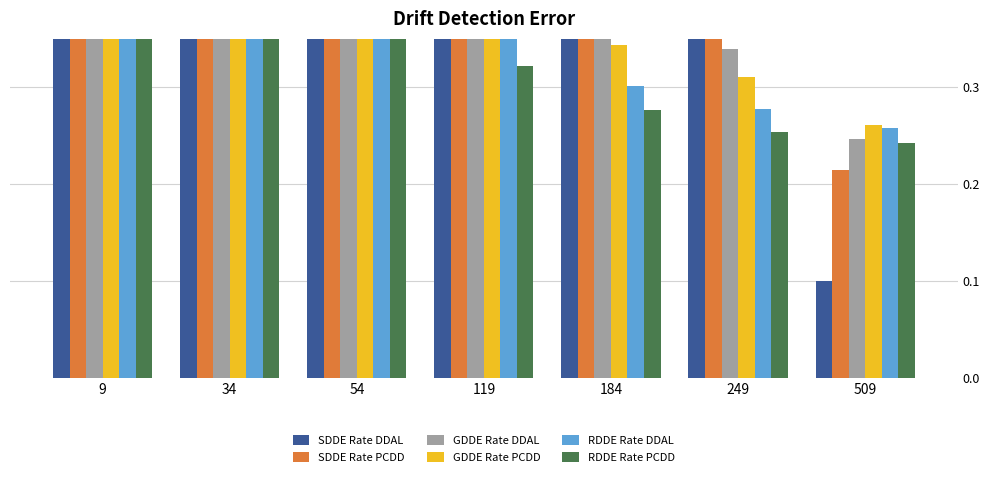

Does the chart contain stacked bars?

No